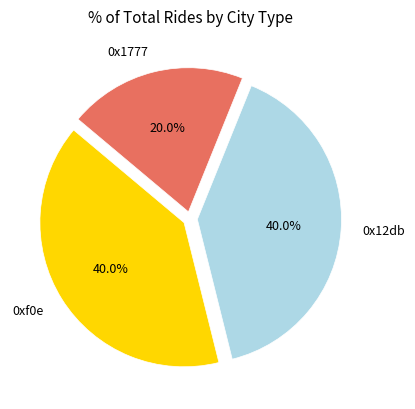

How many segments does this pie chart have?

3